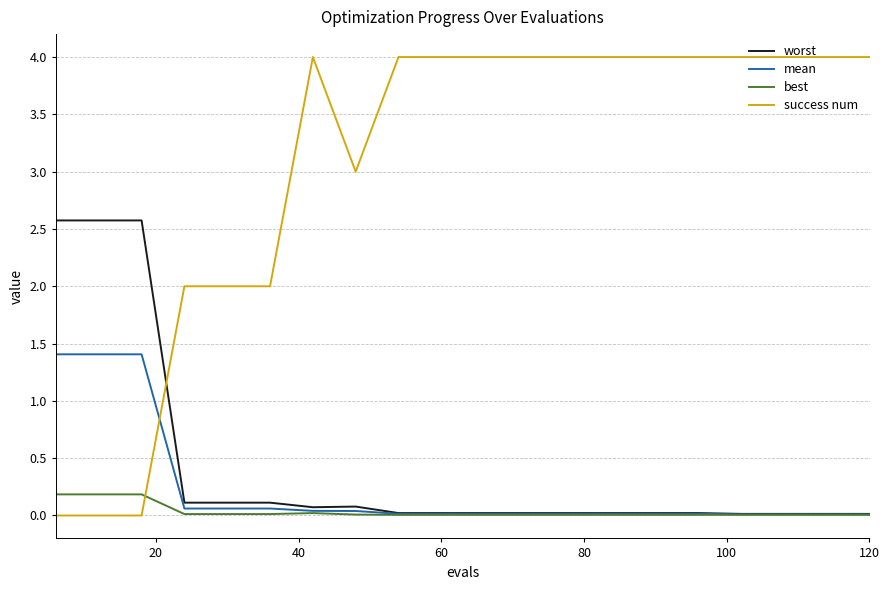

Which series has the largest total across all categories?

success num